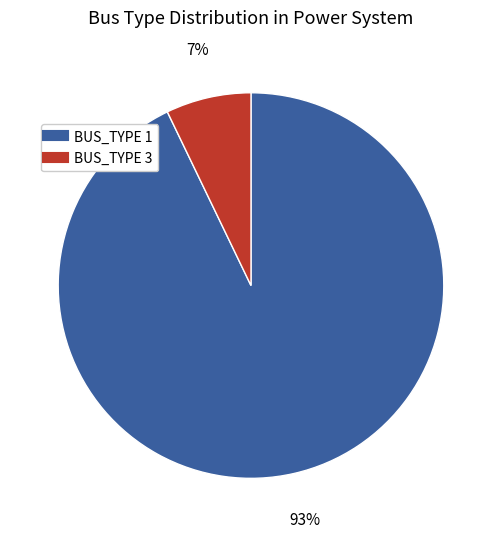

True or false: BUS_TYPE 3 accounts for 7% of the total.

True